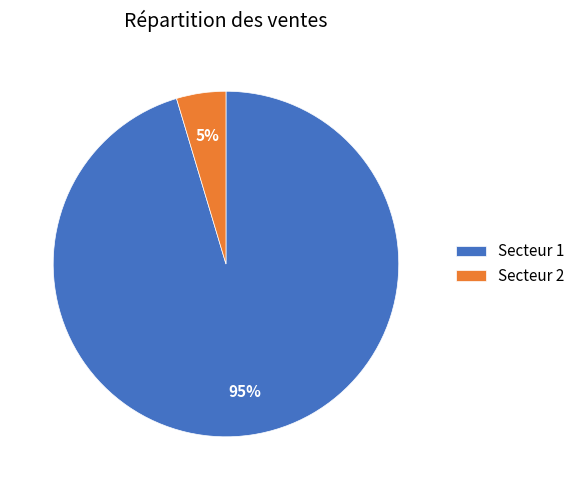

To the nearest percent, what percentage of the pie is Secteur 2?

5%